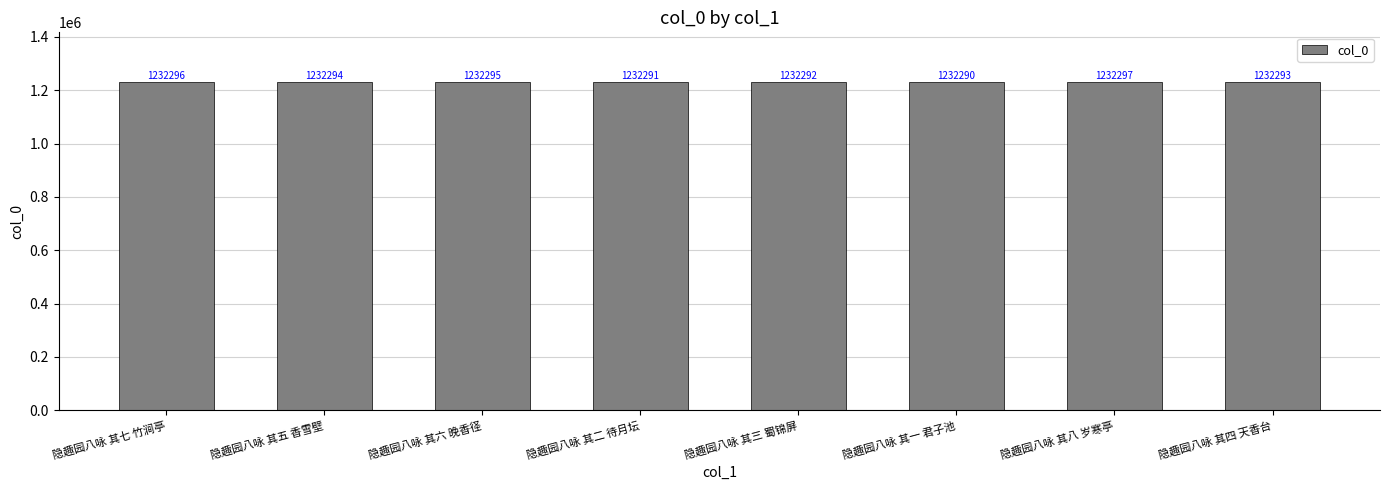

Which label corresponds to the largest value in the chart?

隐趣园八咏 其八 岁寒亭